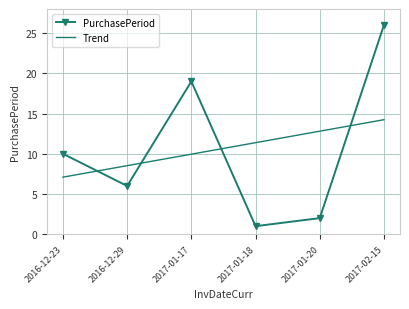

How many intersections are there between Trend and PurchasePeriod?

4